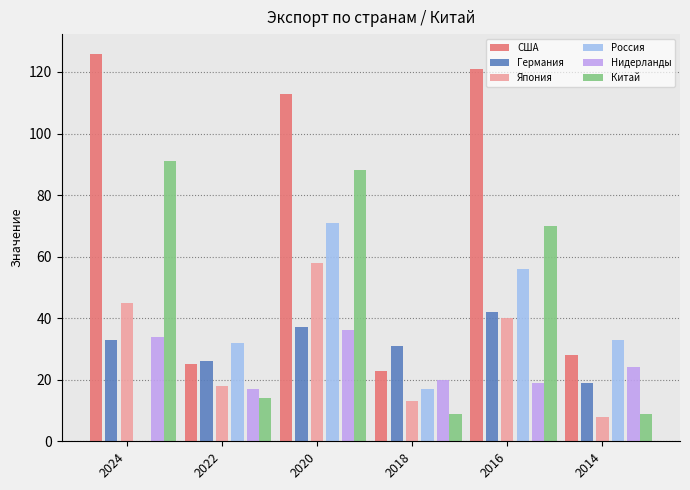

Reading right to left, transcribe all the data shown in this chart.

США: 2014=28	2016=121	2018=23	2020=113	2022=25	2024=126
Германия: 2014=19	2016=42	2018=31	2020=37	2022=26	2024=33
Япония: 2014=8	2016=40	2018=13	2020=58	2022=18	2024=45
Россия: 2014=33	2016=56	2018=17	2020=71	2022=32	2024=0
Нидерланды: 2014=24	2016=19	2018=20	2020=36	2022=17	2024=34
Китай: 2014=9	2016=70	2018=9	2020=88	2022=14	2024=91